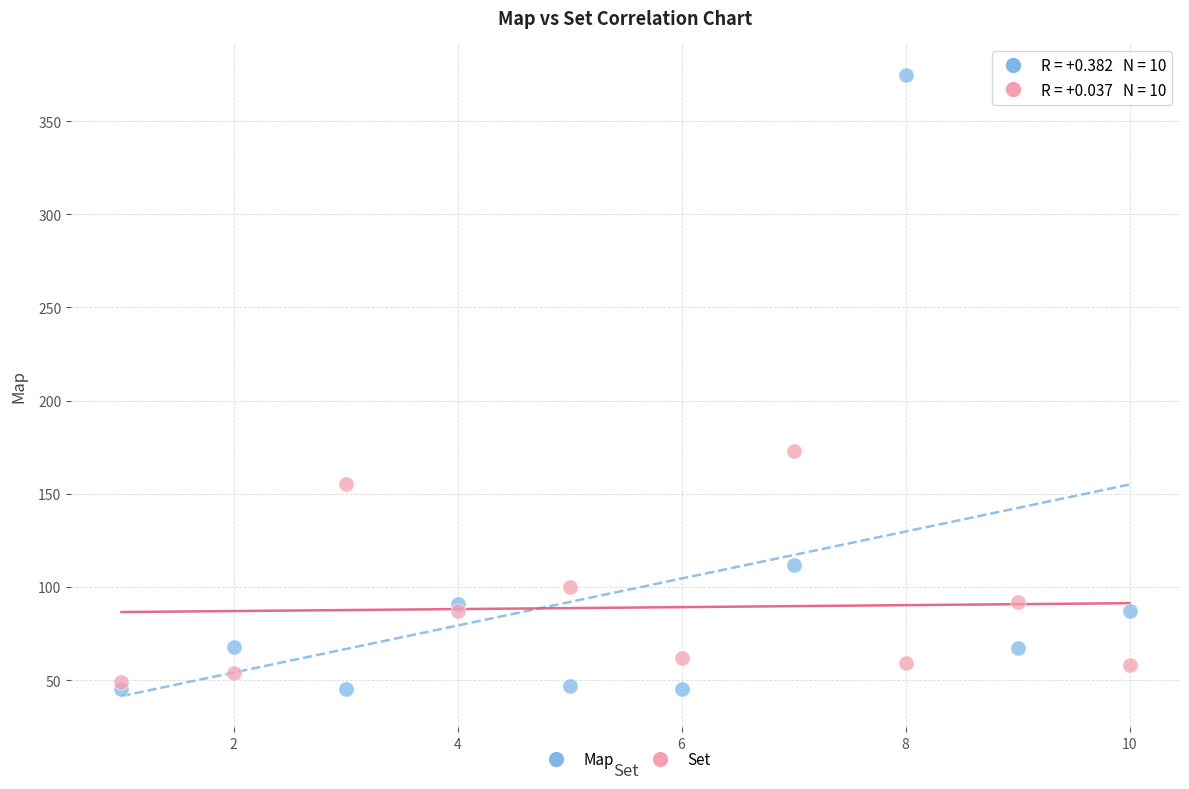

Across all series, what Y value is closest to 210?

173